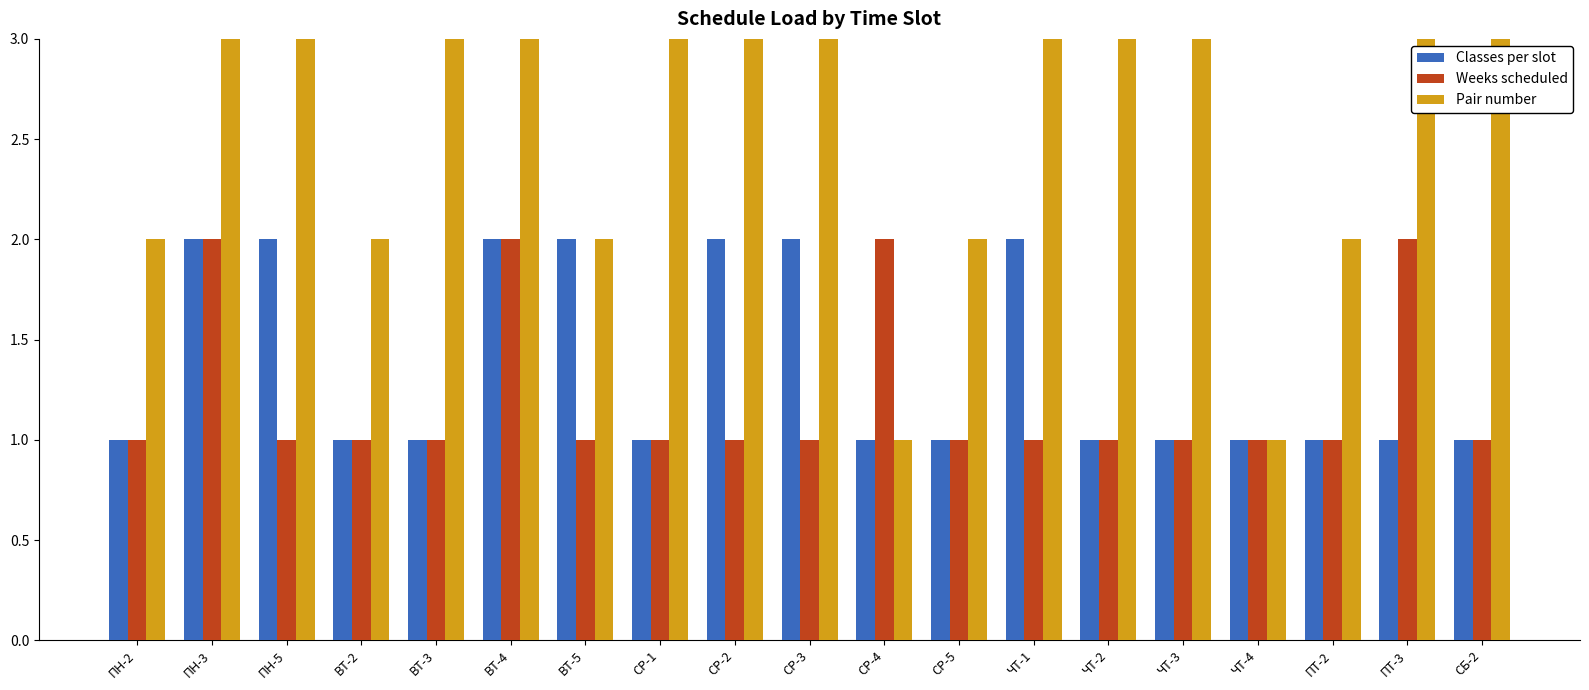

Reading left to right, what are all the values shown in this chart?

Classes per slot: 1	2	2	1	1	2	2	1	2	2	1	1	2	1	1	1	1	1	1
Weeks scheduled: 1	2	1	1	1	2	1	1	1	1	2	1	1	1	1	1	1	2	1
Pair number: 2	3	5	2	3	5	2	3	4	5	1	2	3	4	5	1	2	3	4